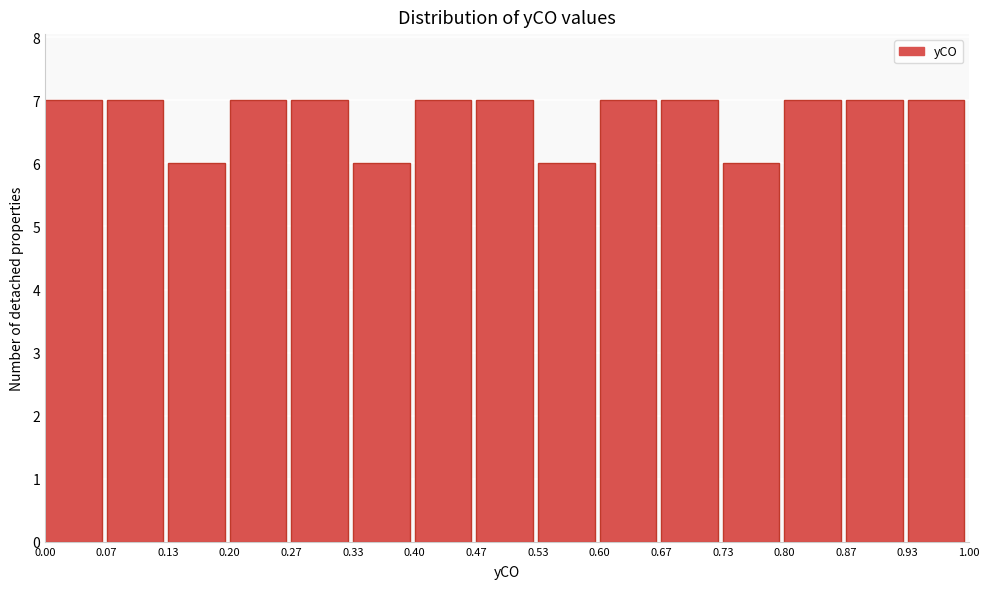

Reading left to right, list every bar in this chart as the range it spans on the x-axis followed by its height. The values are not printed on the chart, so give them approximately, as read against the axis.

0.00 to 0.07: 7
0.07 to 0.13: 7
0.13 to 0.20: 6
0.20 to 0.27: 7
0.27 to 0.33: 7
0.33 to 0.40: 6
0.40 to 0.47: 7
0.47 to 0.53: 7
0.53 to 0.60: 6
0.60 to 0.67: 7
0.67 to 0.73: 7
0.73 to 0.80: 6
0.80 to 0.87: 7
0.87 to 0.93: 7
0.93 to 1.00: 7